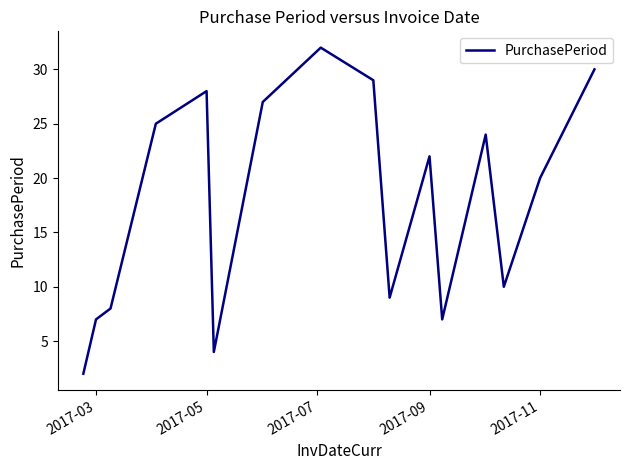

Reading left to right, what are all the values shown in this chart?

2	7	8	25	28	4	27	32	29	9	22	7	24	10	20	30